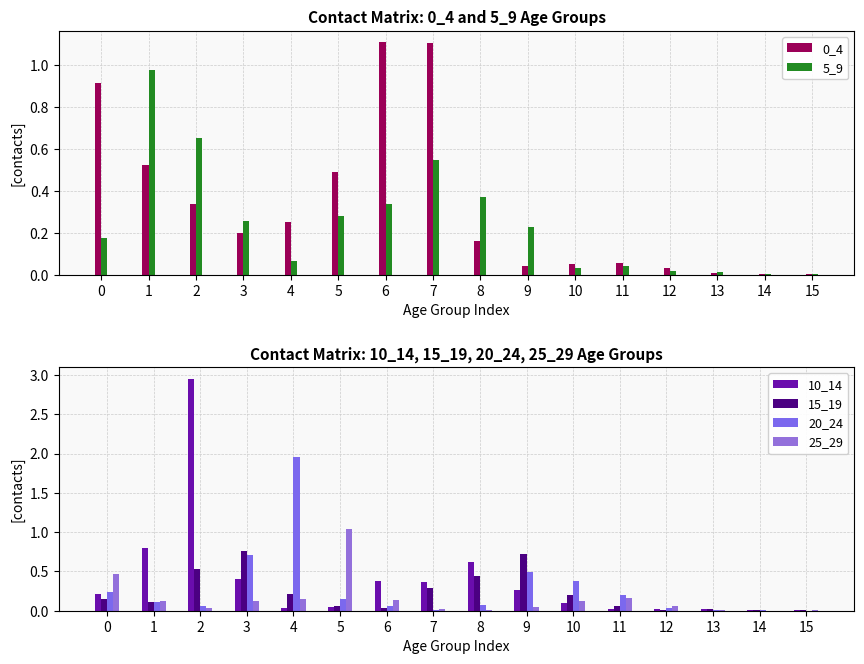

Which series changed the most between 11 and 15?

20_24